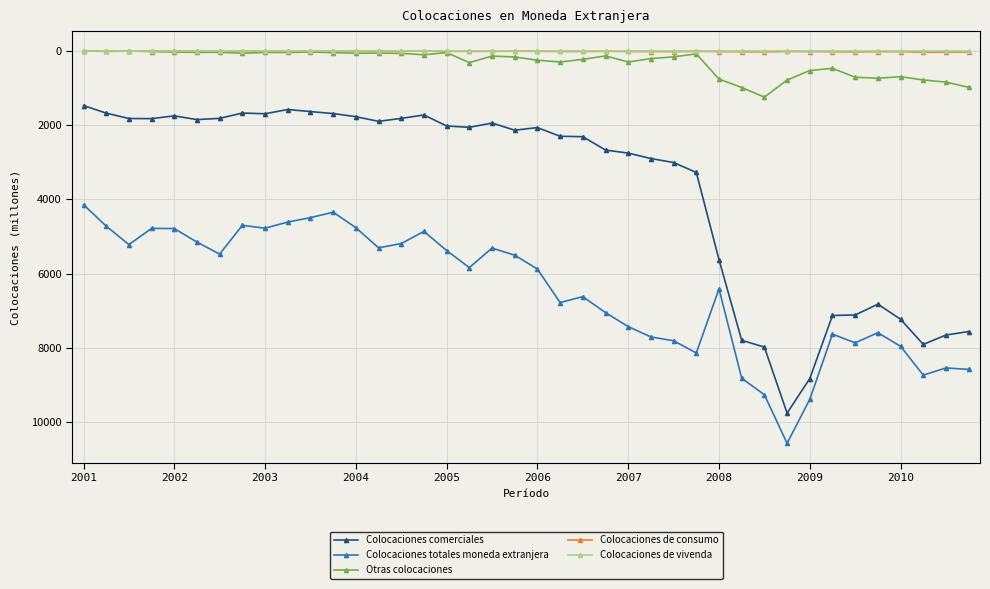

True or false: Colocaciones comerciales has more than 2 interior local peaks.

True